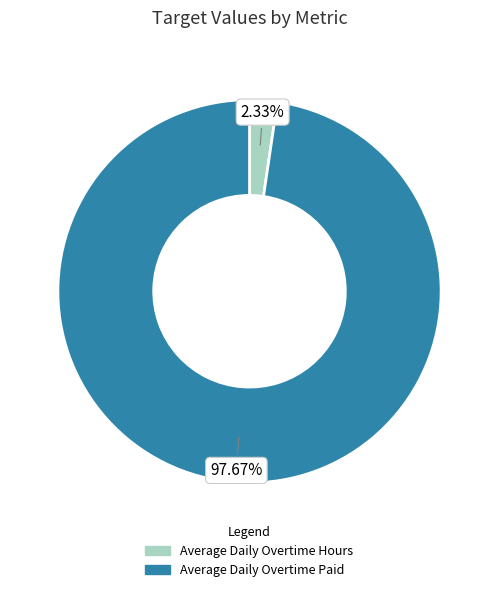

Which slice represents more than half of the pie?

Average Daily Overtime Paid